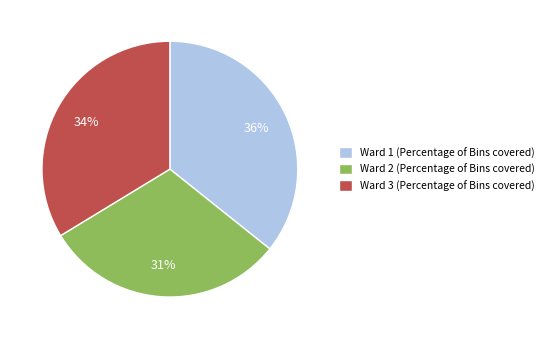

To the nearest percent, what is the combined percentage of Ward 1 (Percentage of Bins covered) and Ward 2 (Percentage of Bins covered)?

66%